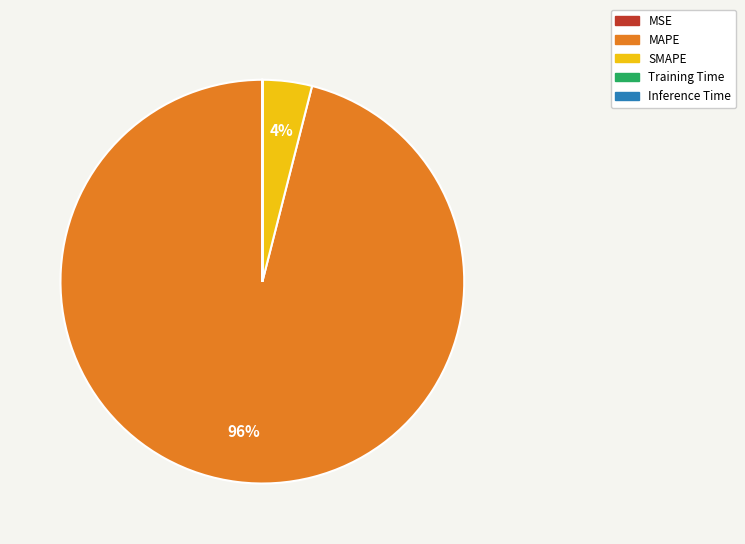

Which category has the biggest portion of the pie?

MAPE